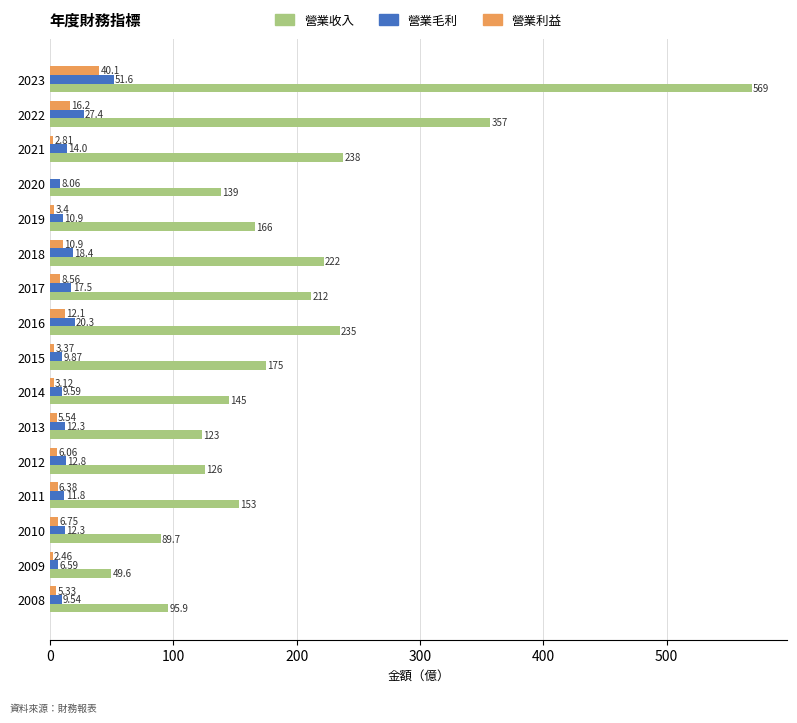

Between 2009 and 2015, which series saw the biggest shift?

營業收入